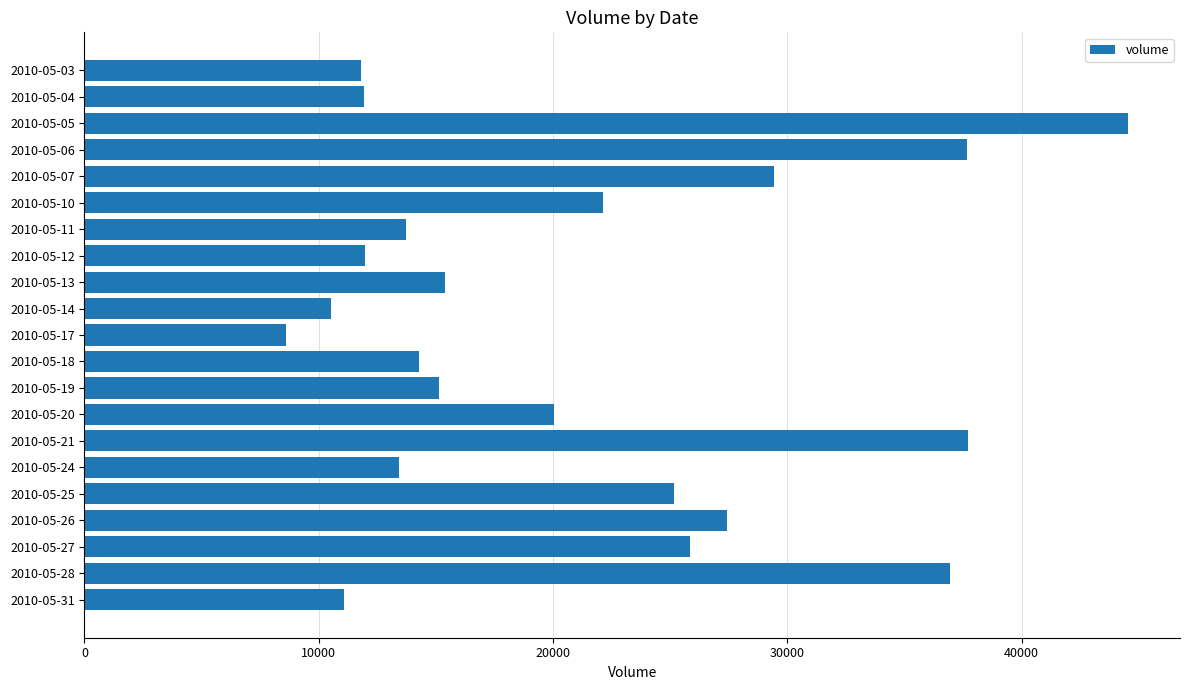

Are the bars grouped side by side (vs. stacked)?

No